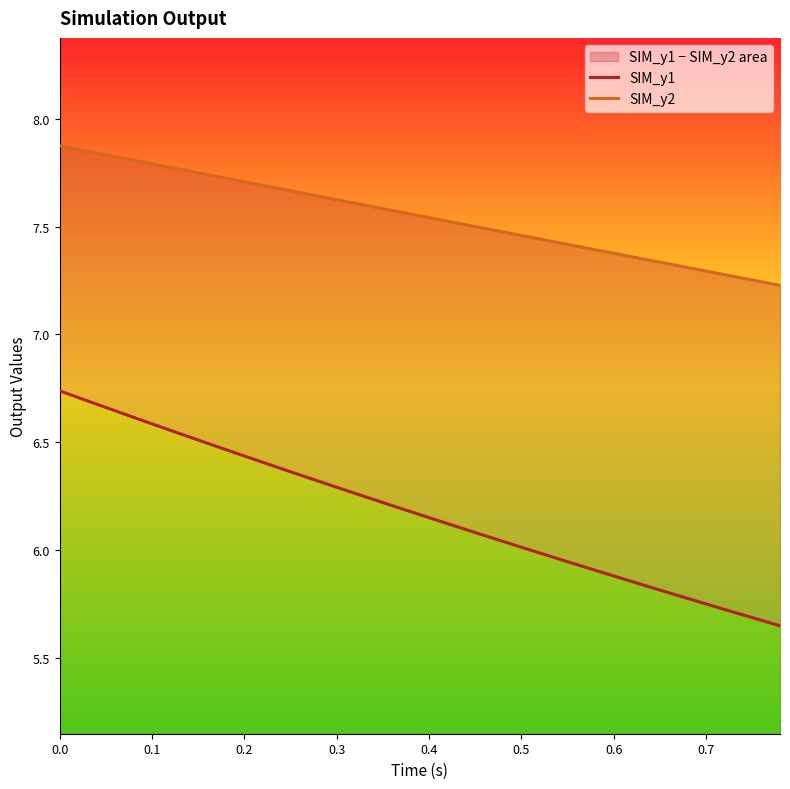

Does the chart have visible grid lines?

No